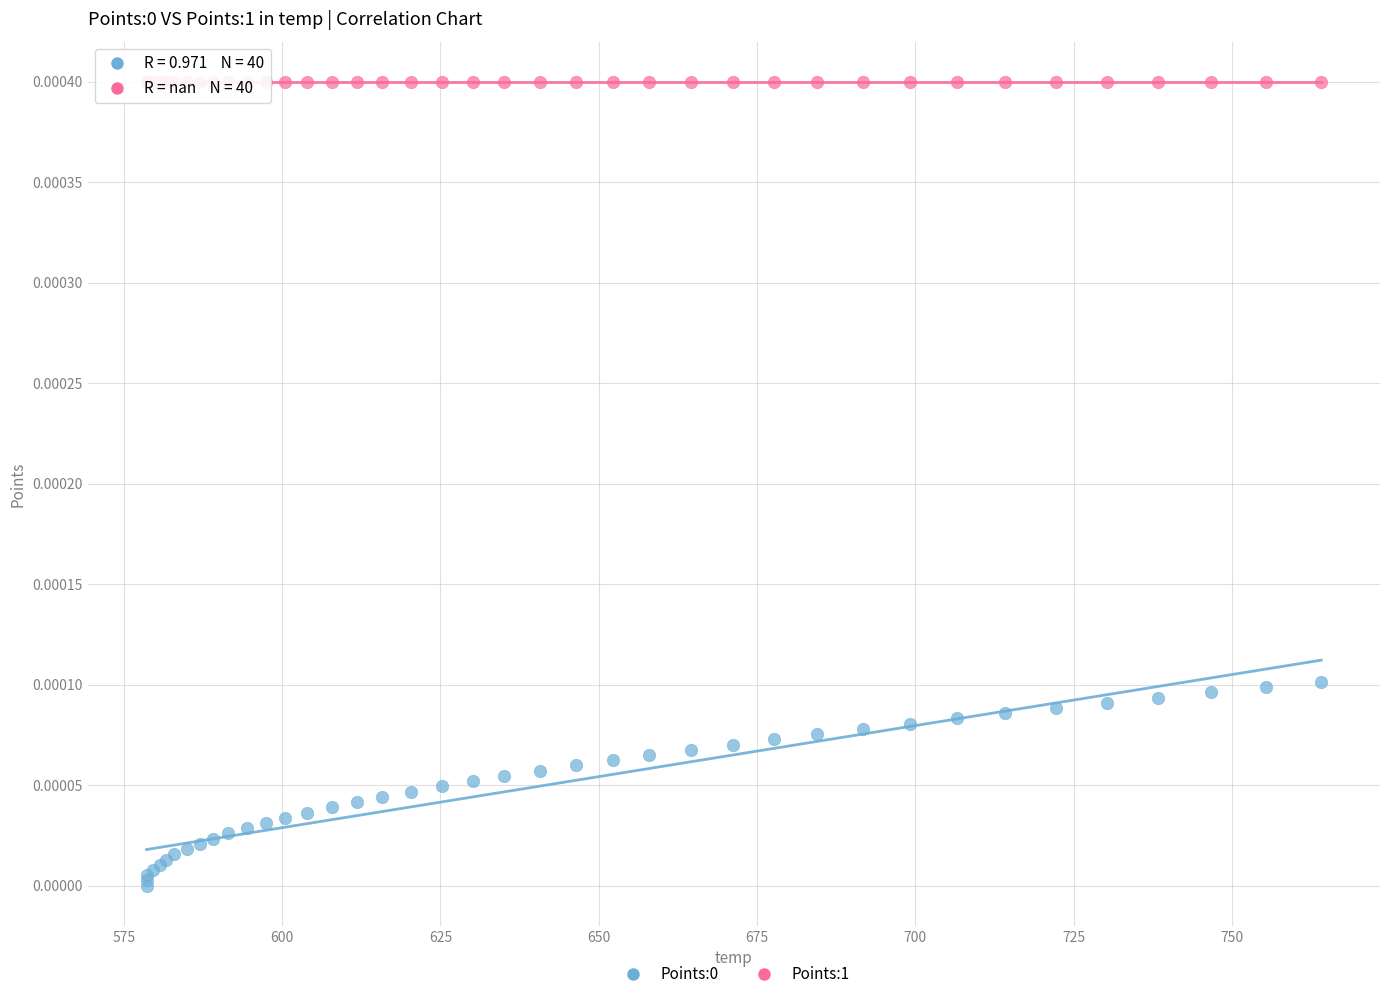

Which series reaches the maximum Y coordinate?

Points:1